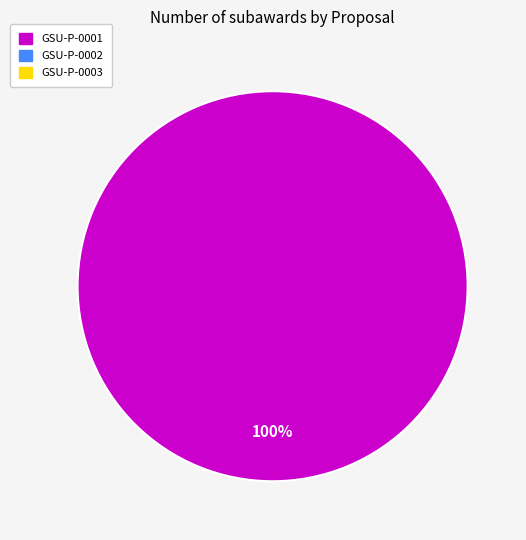

How many segments does this pie chart have?

1